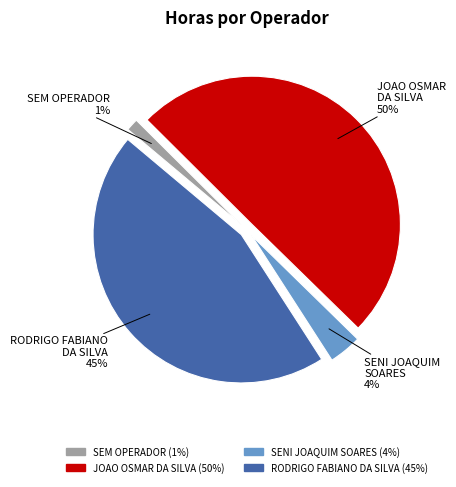

Do SENI JOAQUIM SOARES and RODRIGO FABIANO DA SILVA together represent more than half of the pie?

No